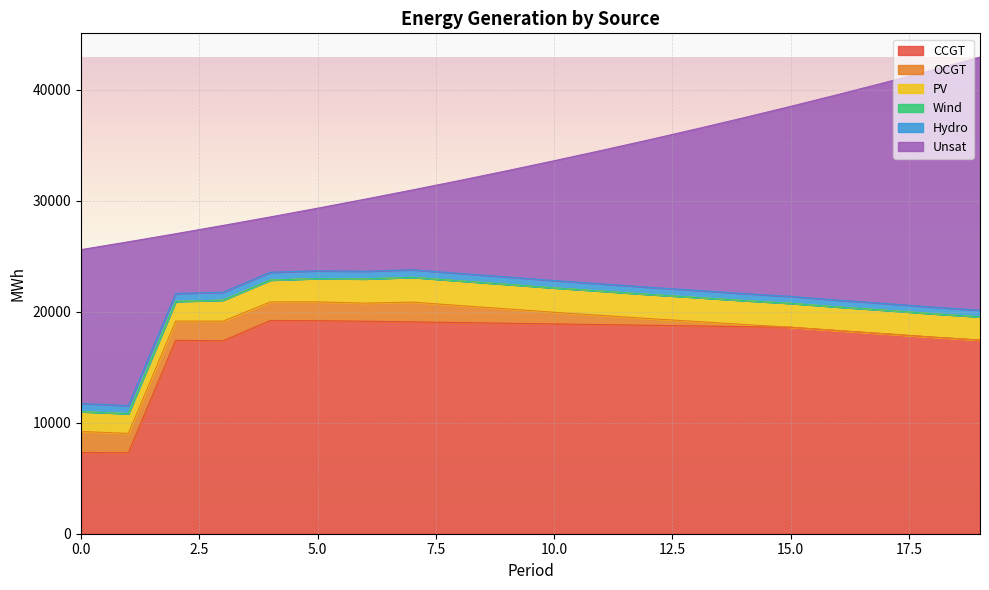

True or false: OCGT has a value of 1781 at 7.

True